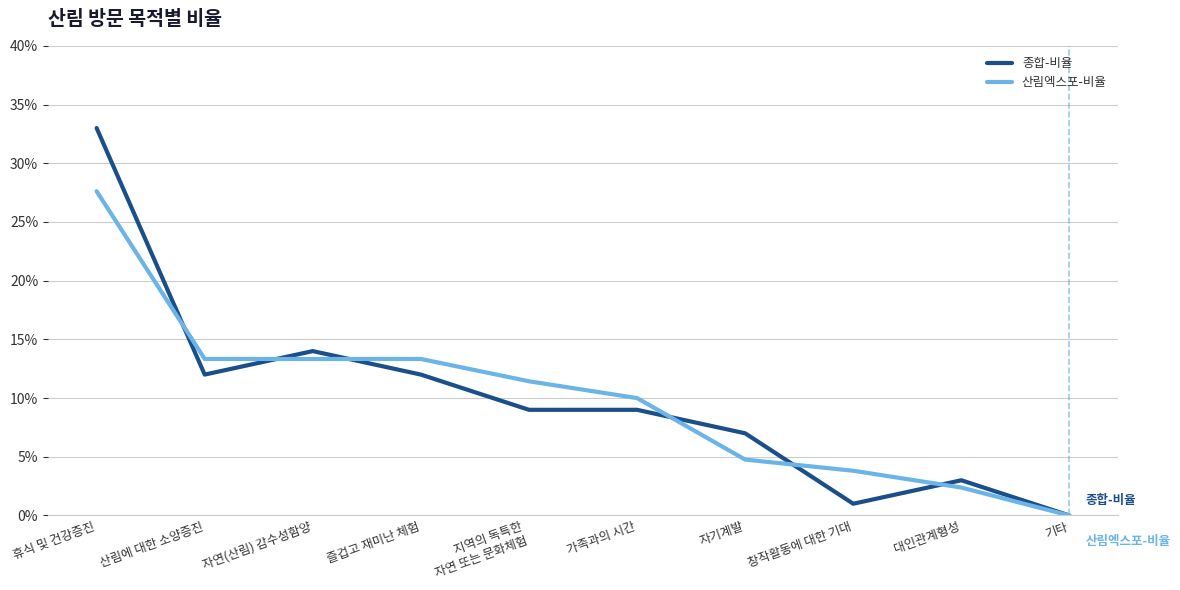

True or false: 종합-비율 has more than 0 interior local peaks.

True